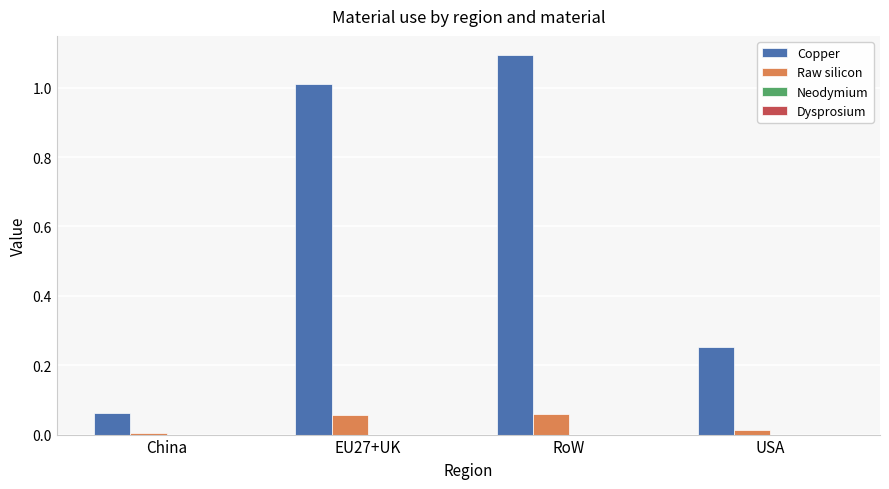

Which series changed the most between China and EU27+UK?

Copper